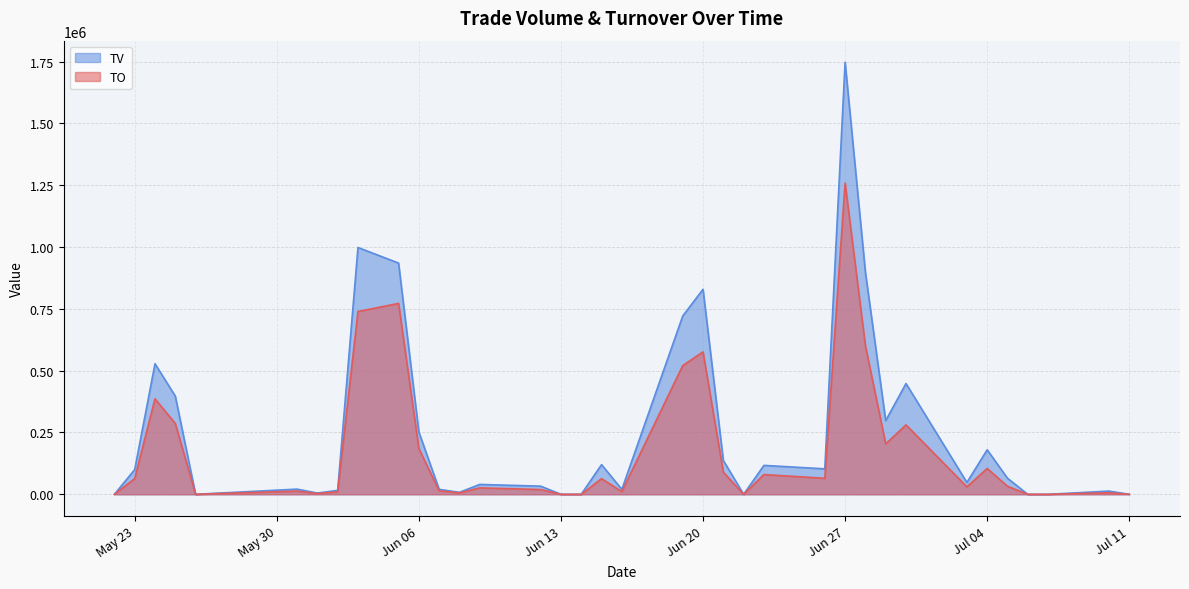

What is the sum of all TO values?

6445580